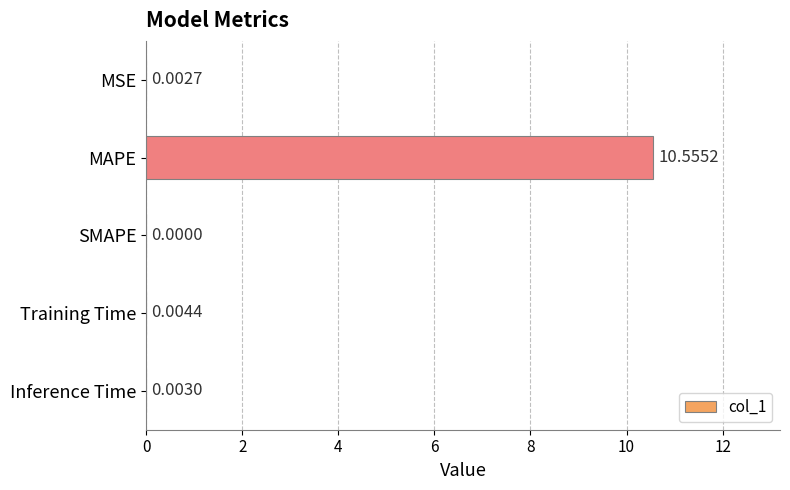

Where is the data nearest to the value 5?

Training Time